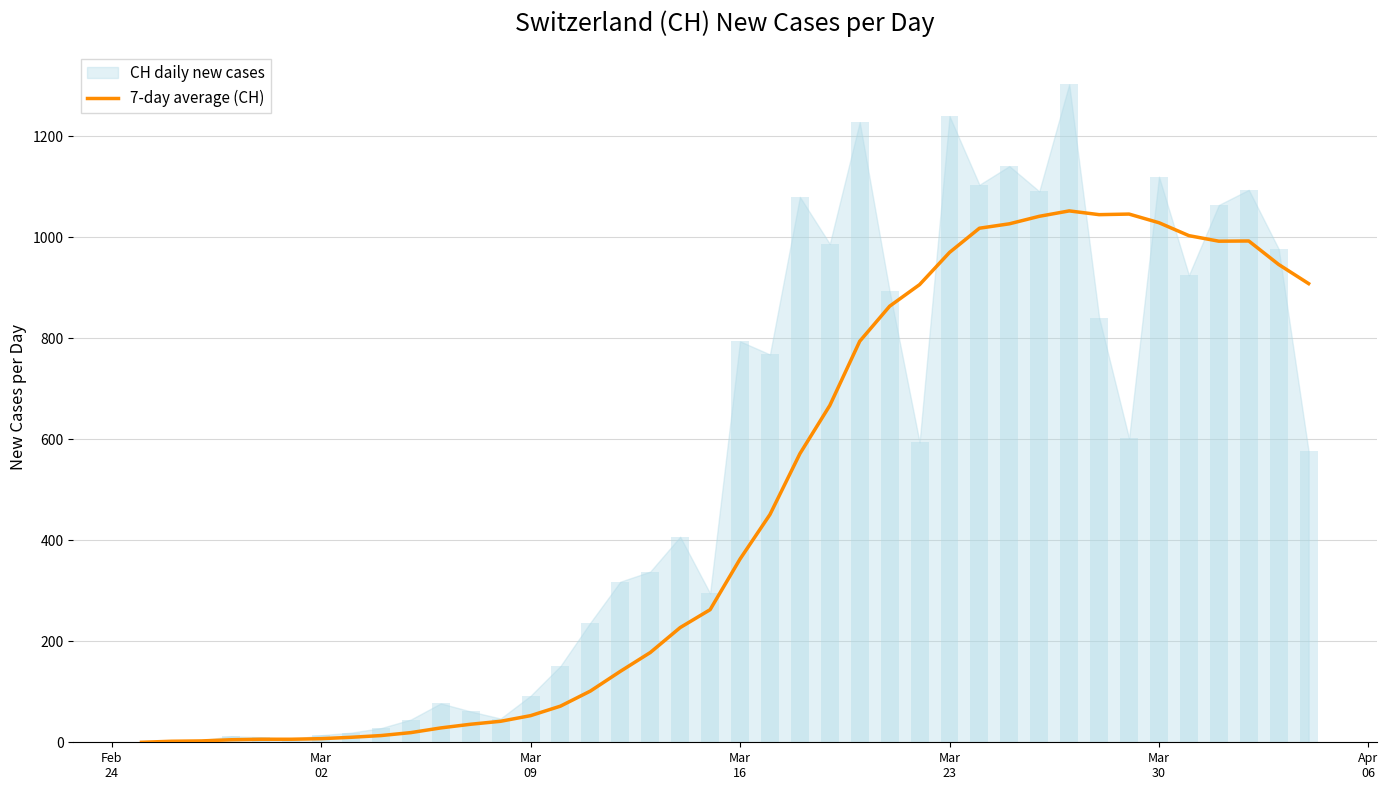

How many positive values are there?

39